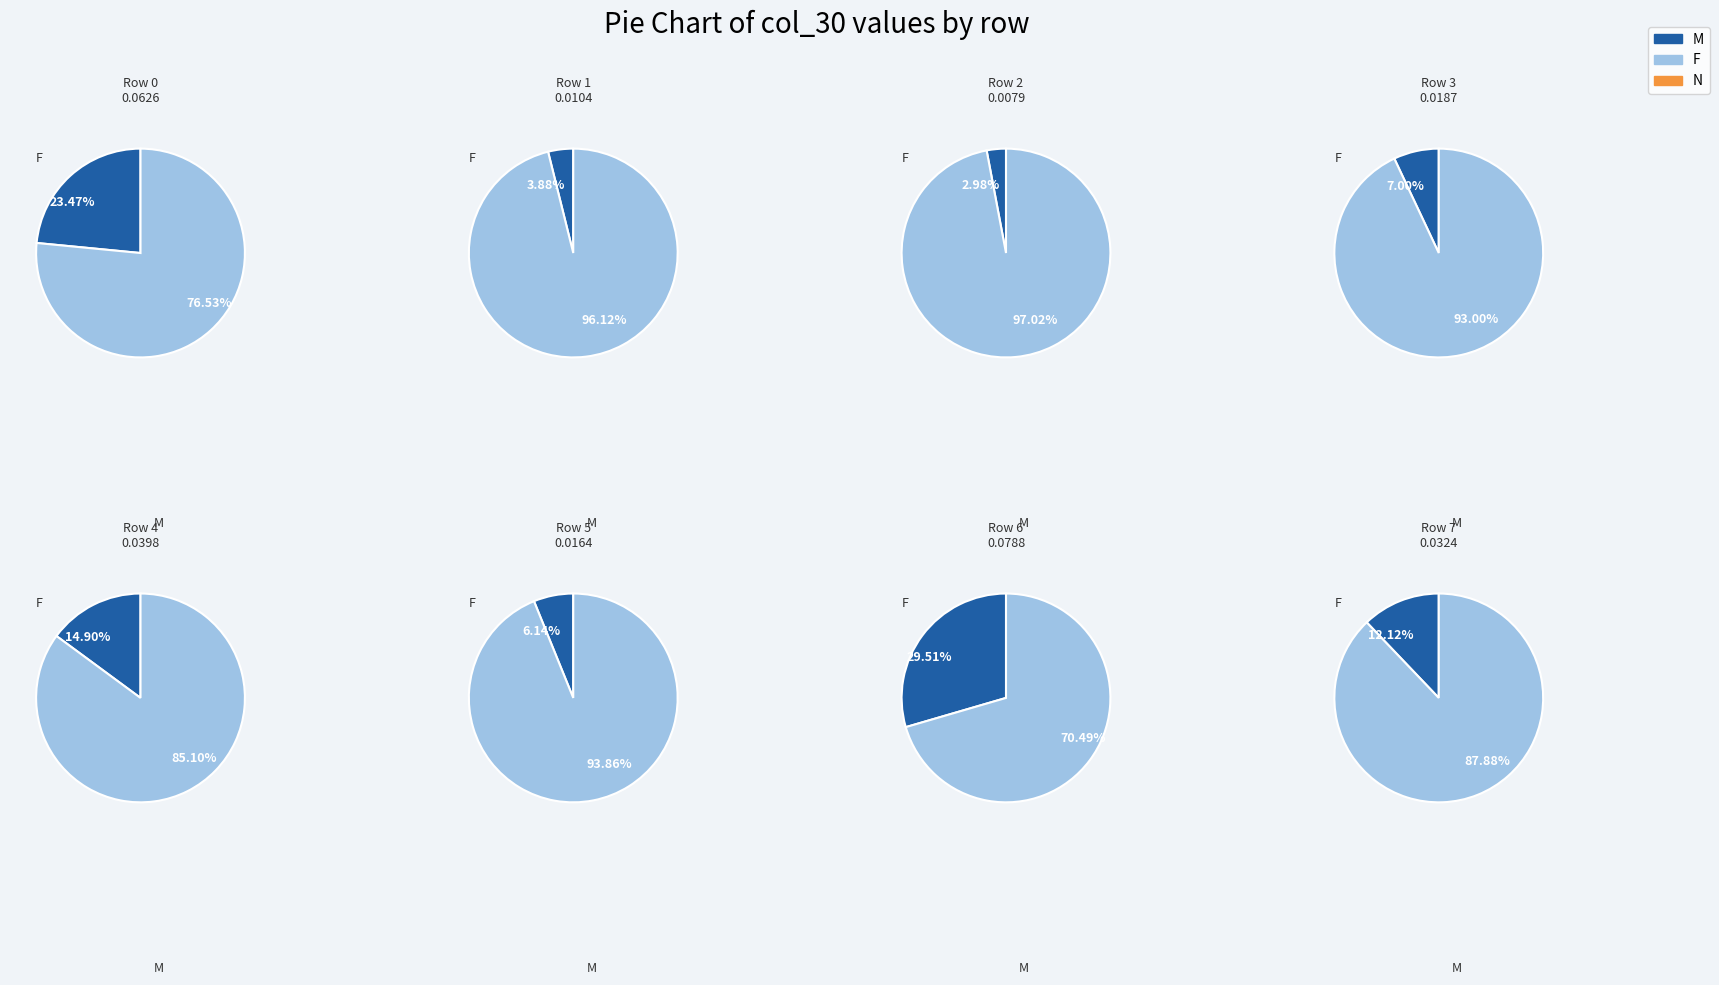

Does 7 represent more than half of the total?

No